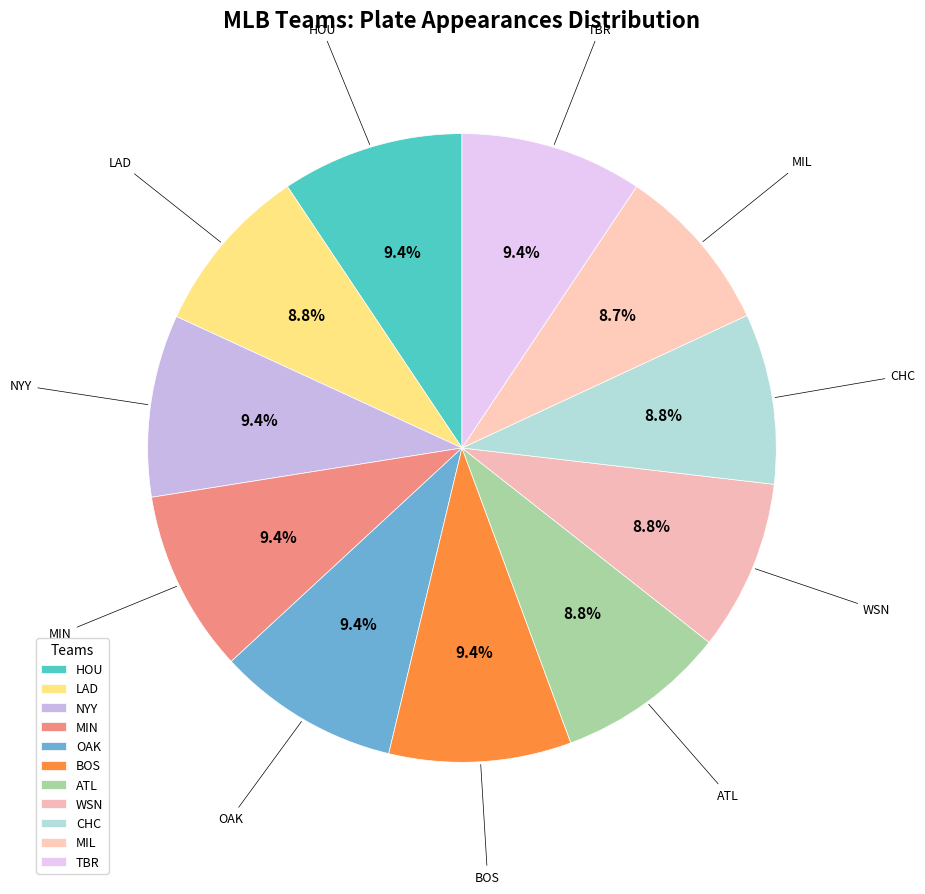

What is the smallest slice in the pie chart?

MIL